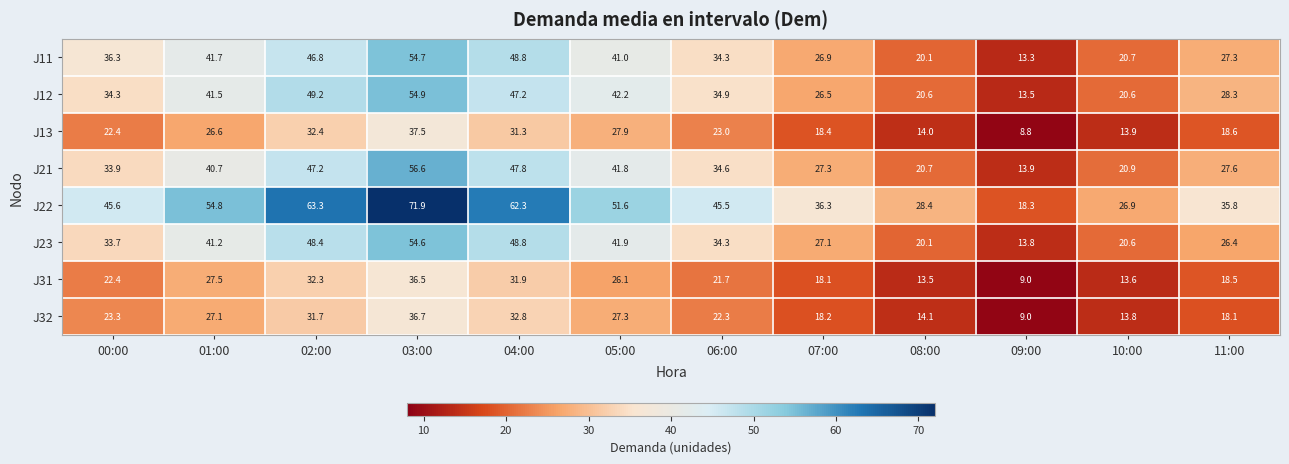

Count the number of data series in this chart.

8